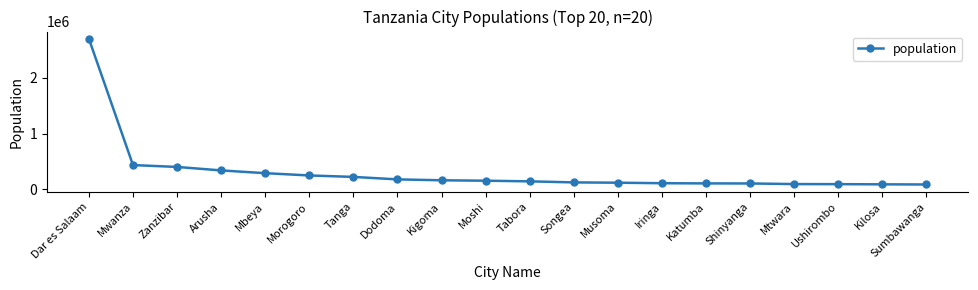

What position from the left is Moshi?

10